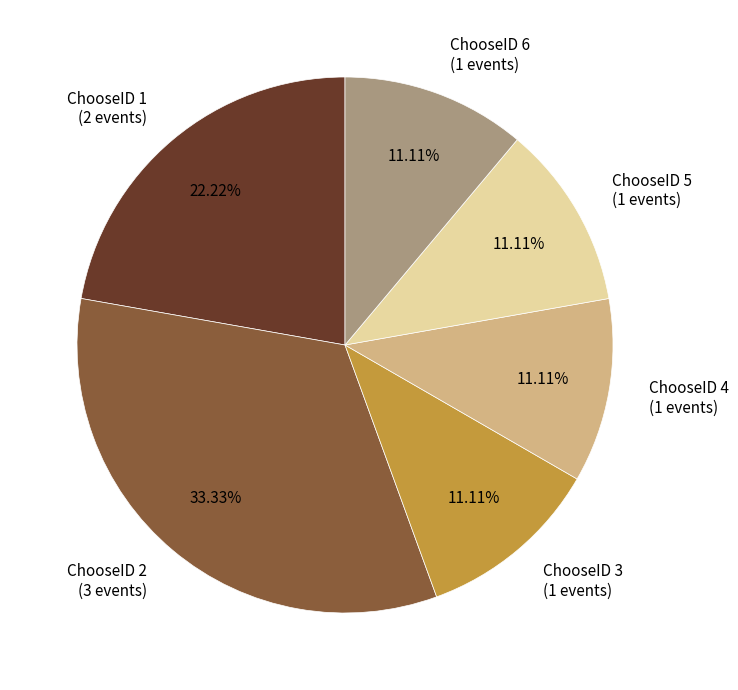

Is there a majority slice in this chart?

No